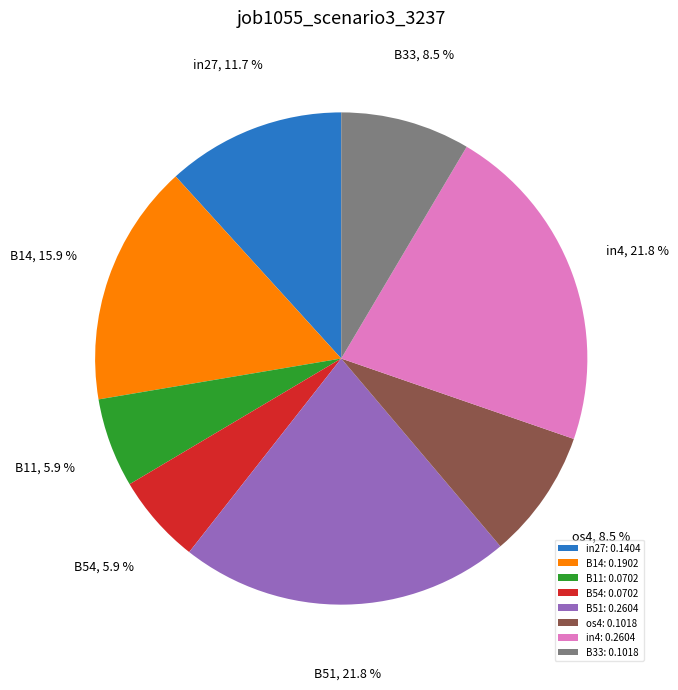

To the nearest percent, what is the difference between the largest and smallest slice percentages?

16%